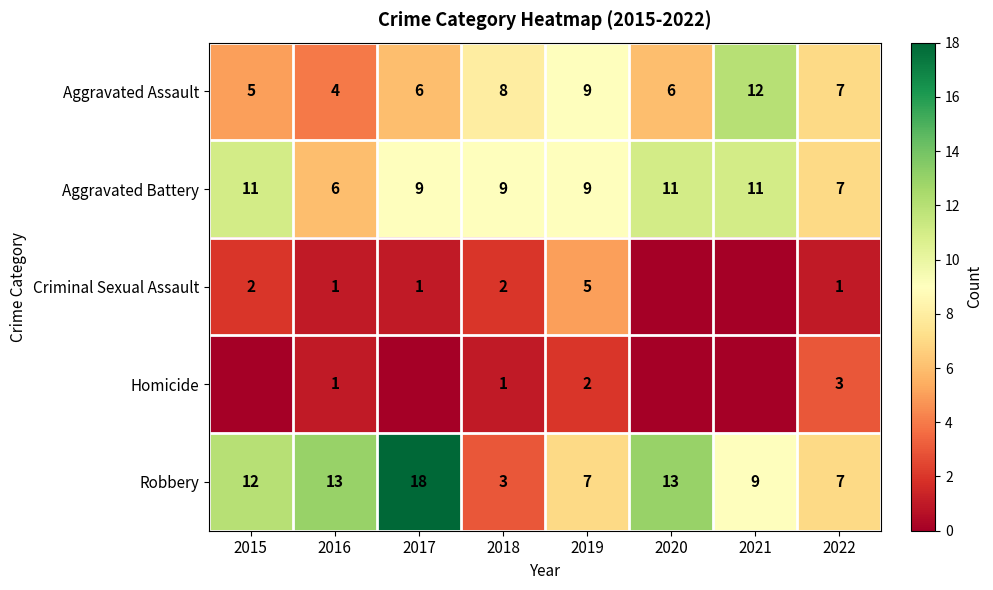

Count the Aggravated Battery values in the range 9 to 11.

6